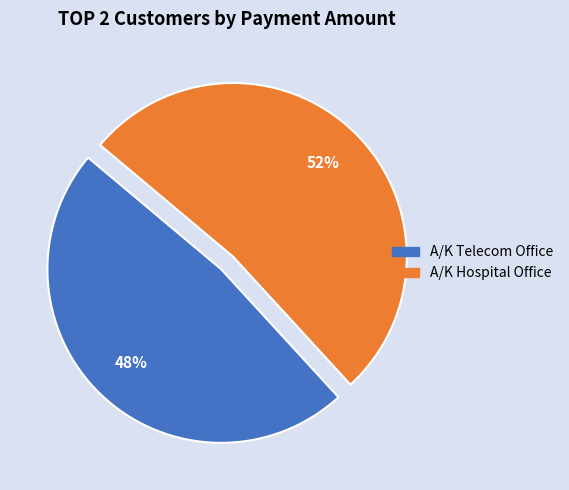

What percentage is the A/K Telecom Office slice, to the nearest percent?

48%